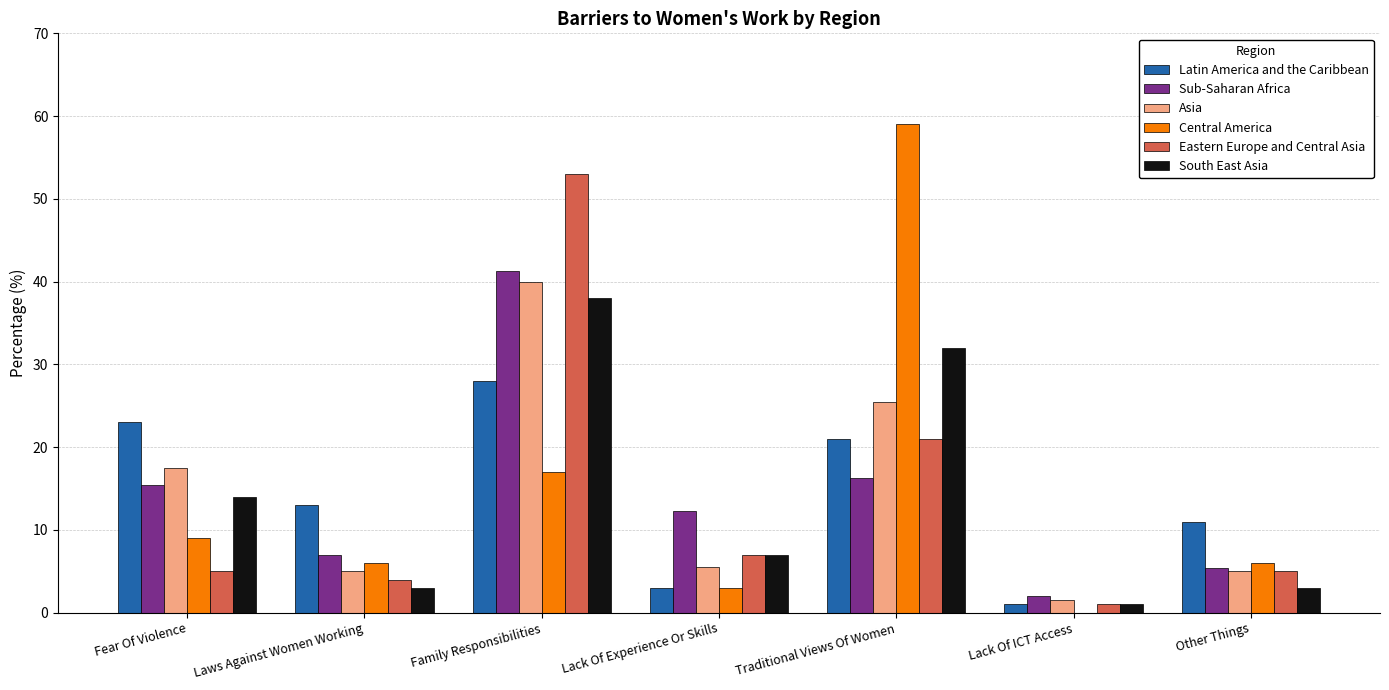

What is the total value across all series at Laws Against Women Working?

38.0